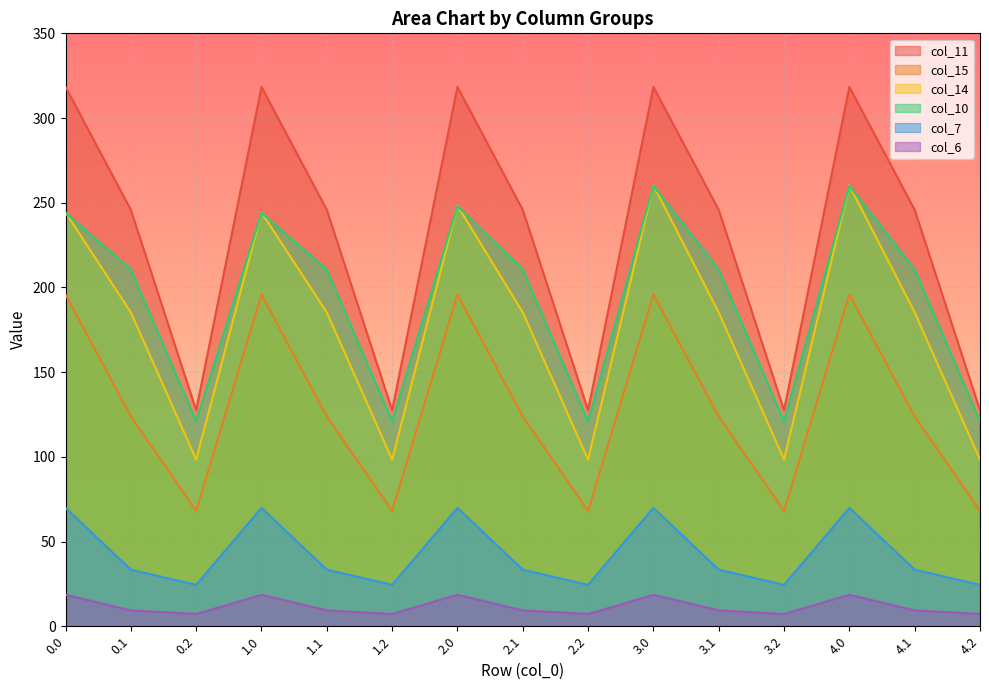

What position from the left is 0.1?

2